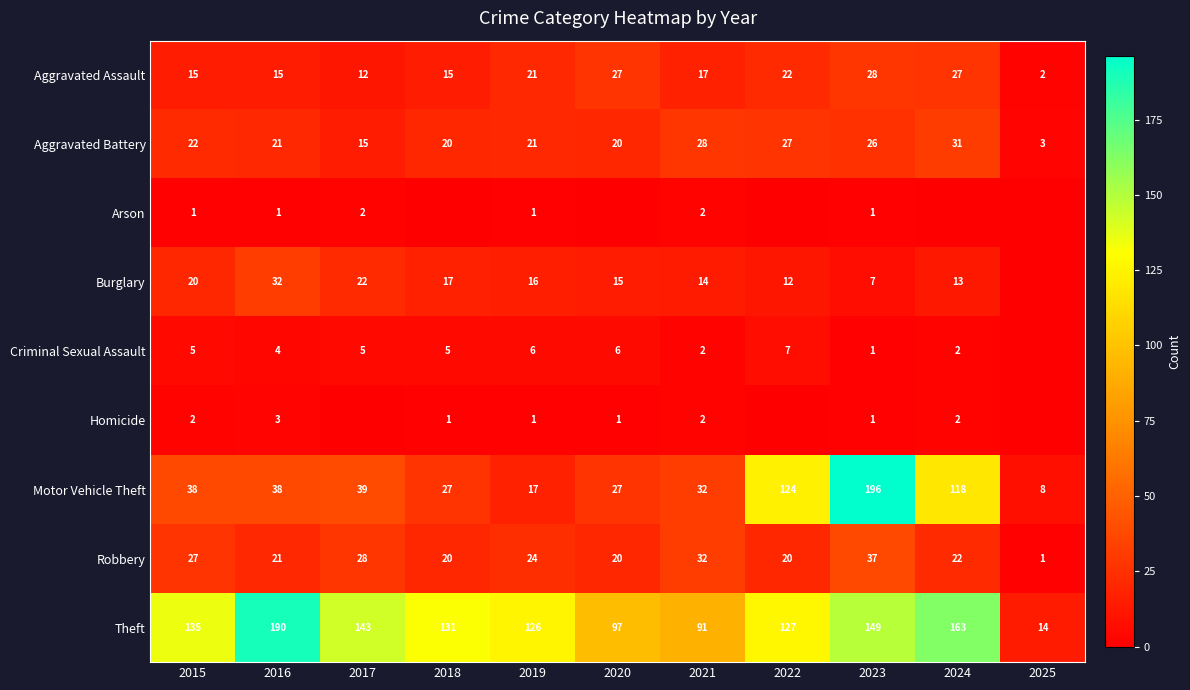

Is it true that Criminal Sexual Assault equals 2 at 2024?

True